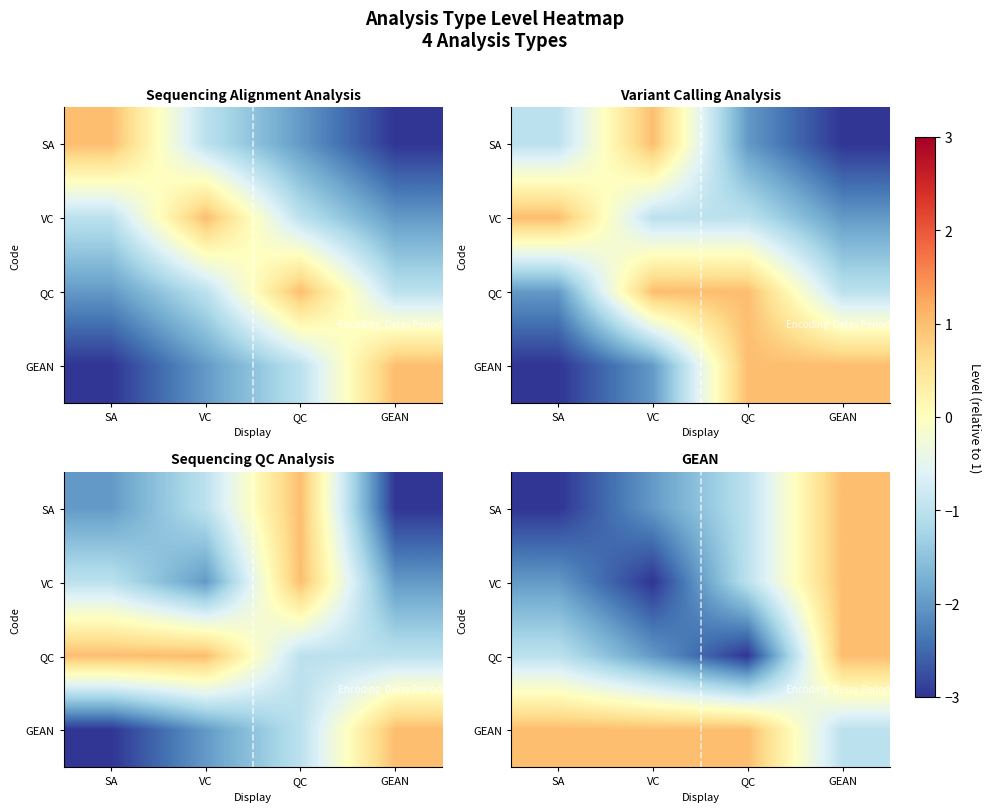

What is the maximum value shown in the chart?

1